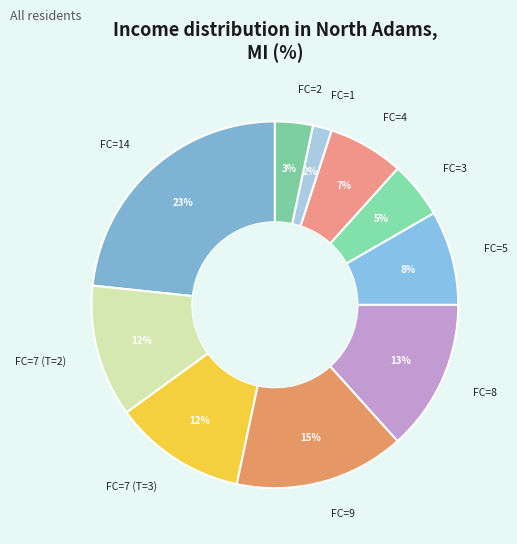

Is it true that FC=7 (T=2) is 2% of the pie?

False